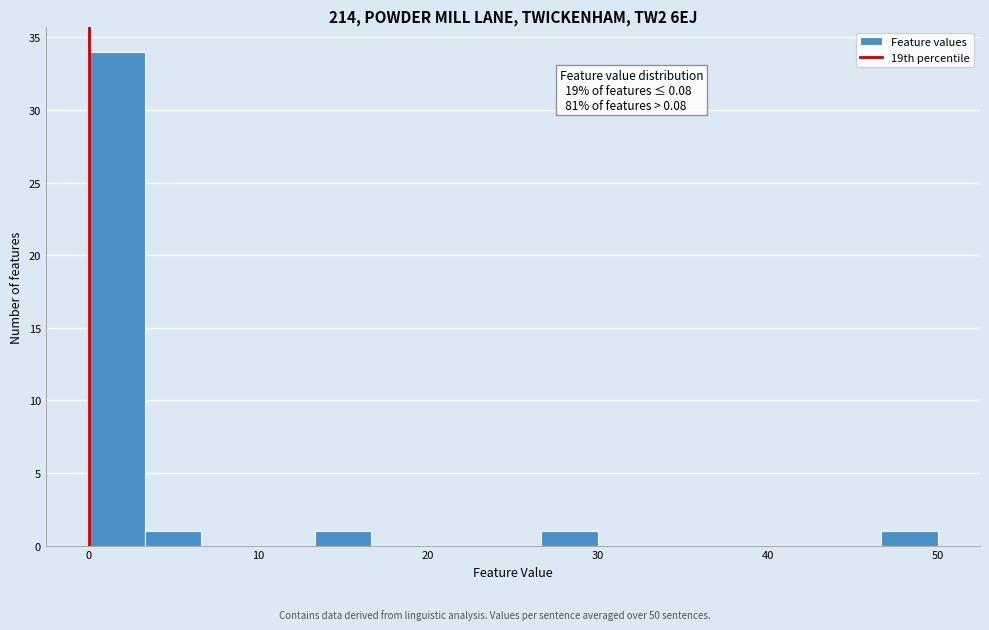

Around what value on the x-axis is the tallest bar? Give the approximate position of its centre, as read against the axis.

2